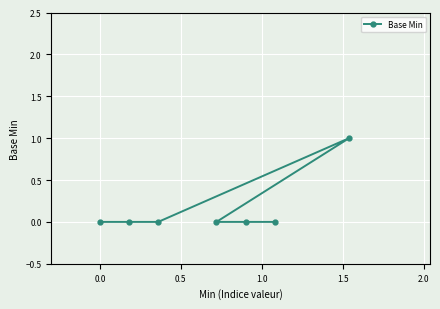

Reading left to right, transcribe all the data shown in this chart.

0	0	0	1	0	0	0